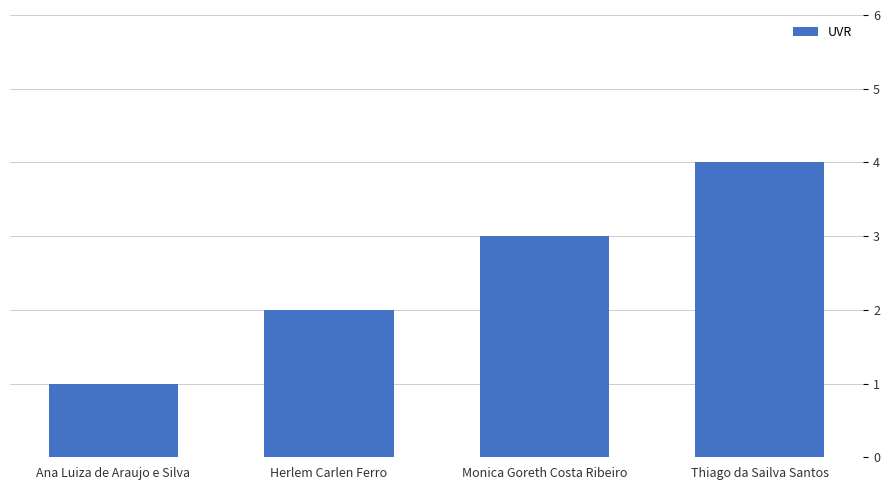

Is it true that the value at Thiago da Sailva Santos is 4?

True